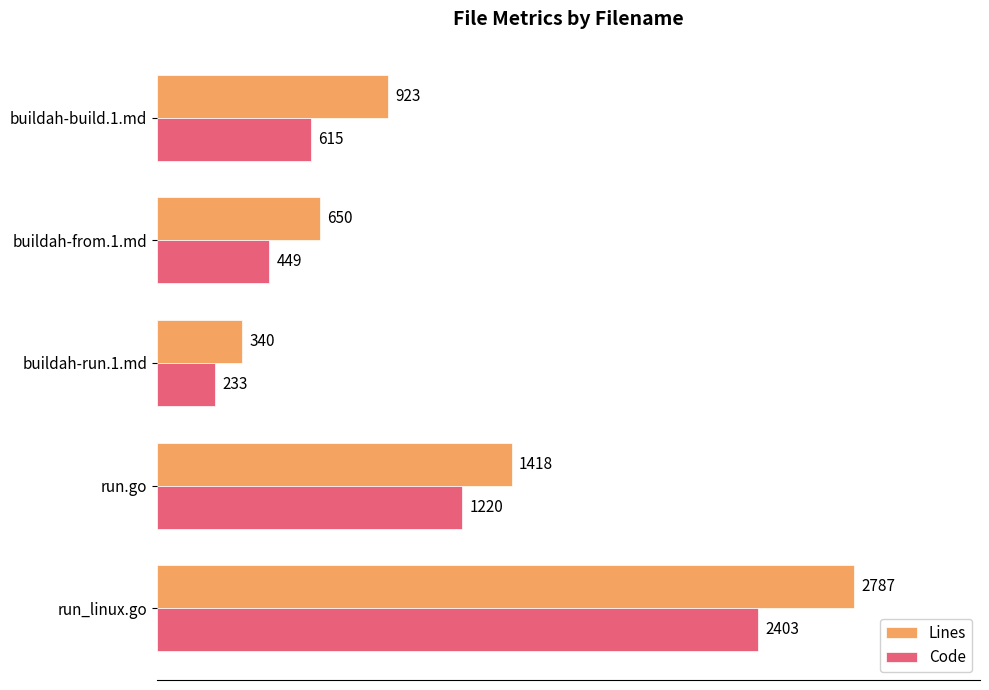

Which series changed the most between buildah-from.1.md and buildah-build.1.md?

Lines